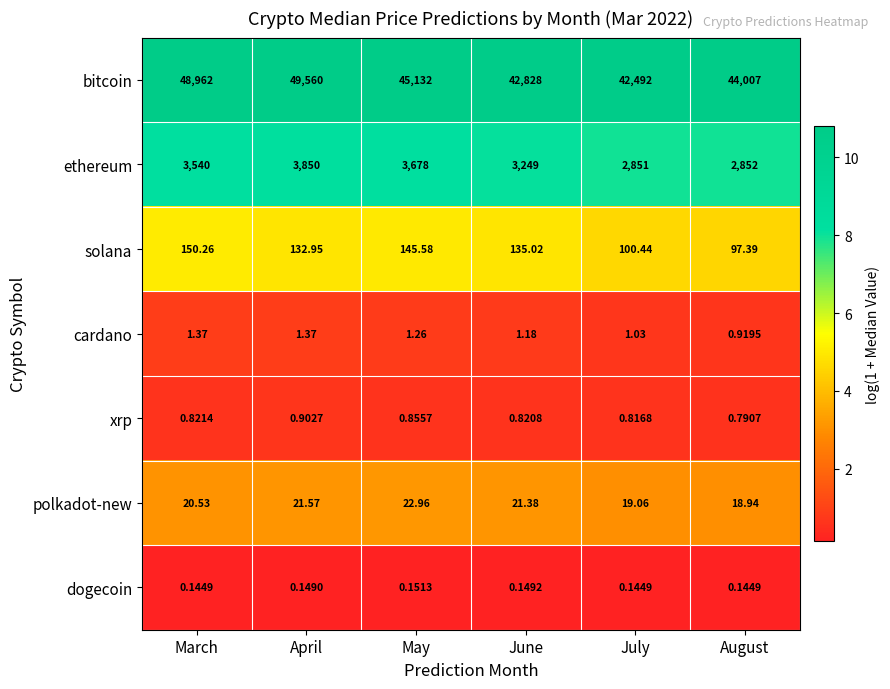

Between March and August, which series saw the biggest shift?

bitcoin